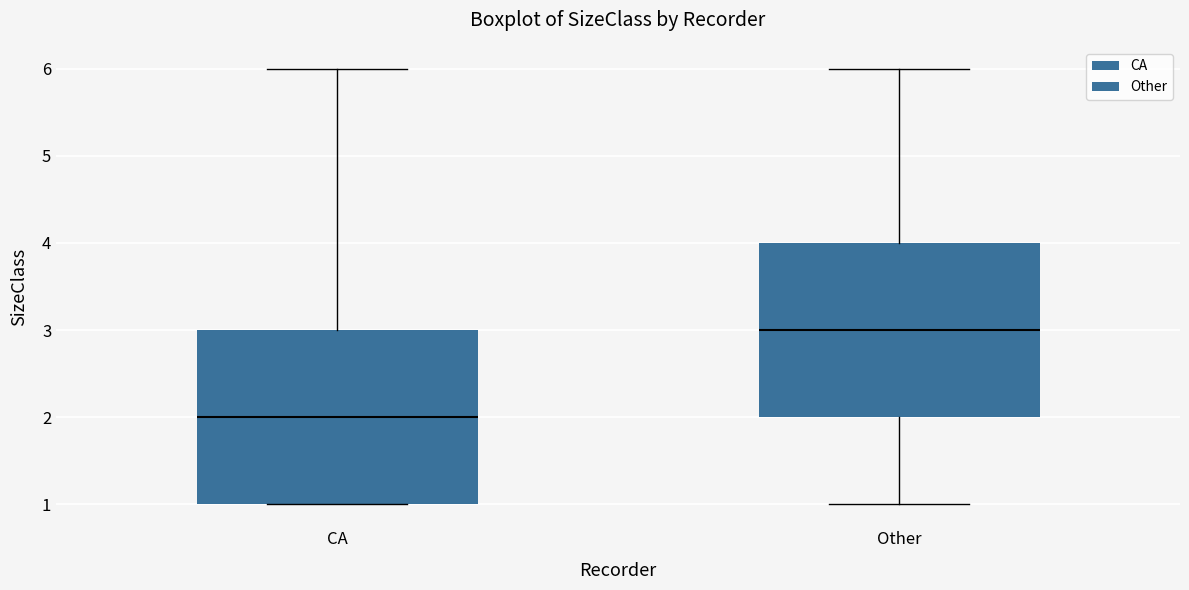

Which box's median line is the lowest?

CA